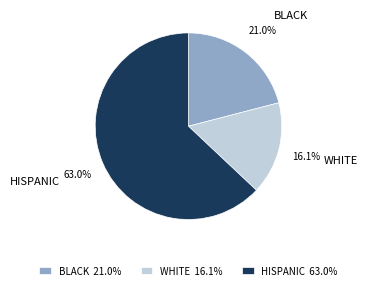

Is HISPANIC the majority of the pie?

Yes